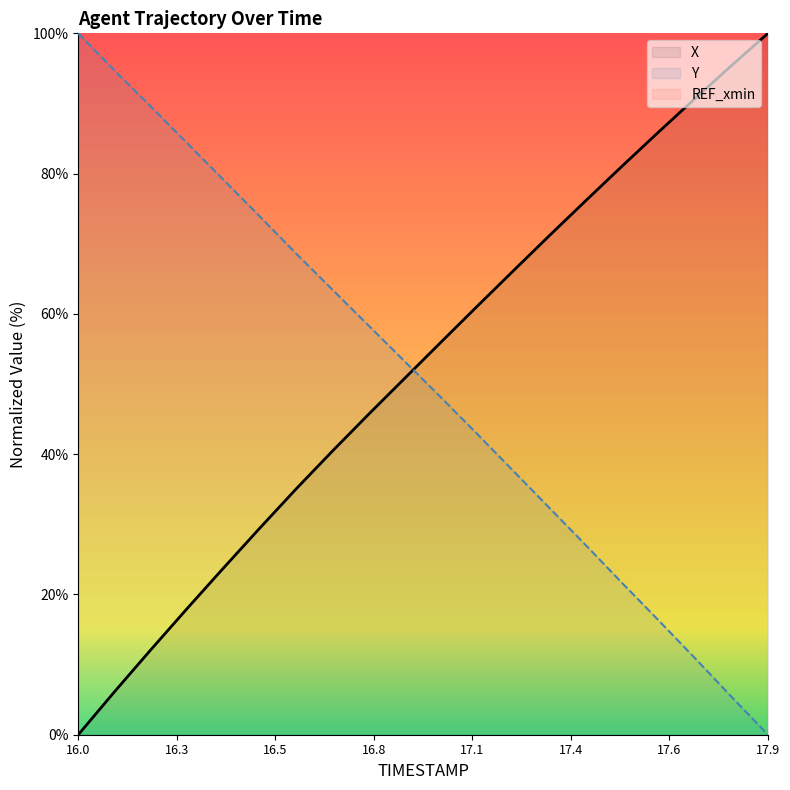

Which category has the highest value in the Y series?

16.0